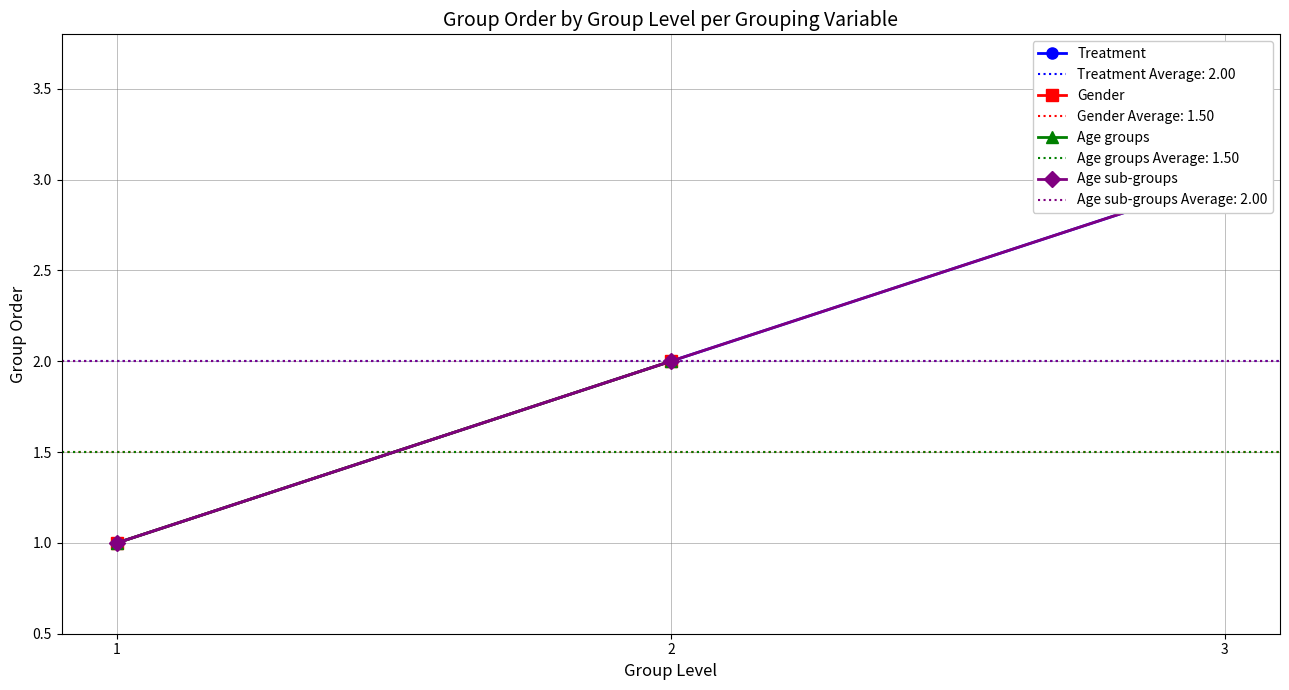

What is the difference between the second highest and minimum values in the Treatment series?

1